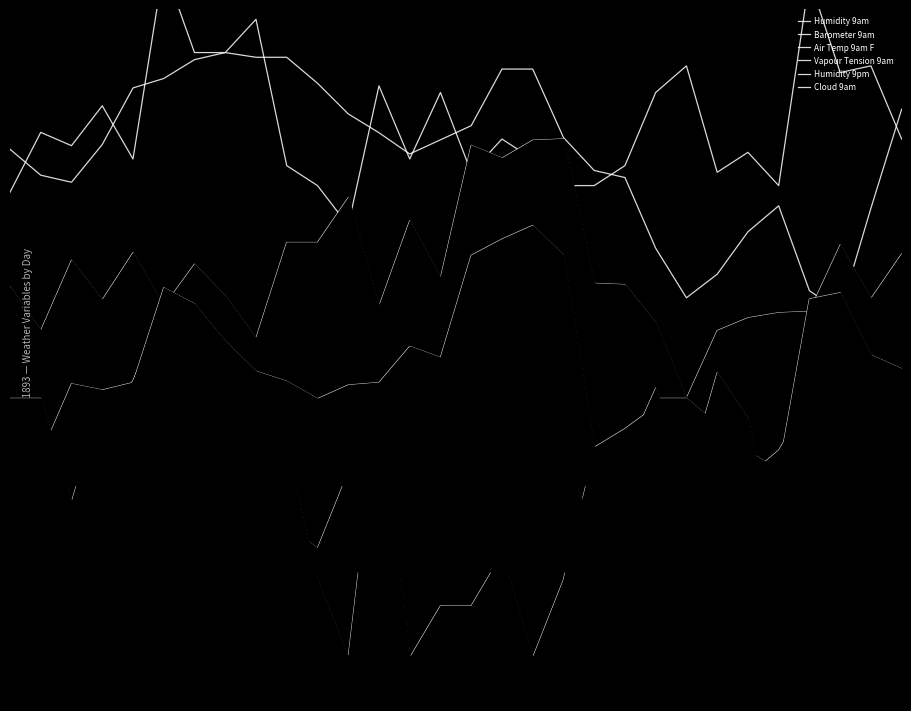

Is it true that Vapour Tension 9am equals 2.1 at 15?

True